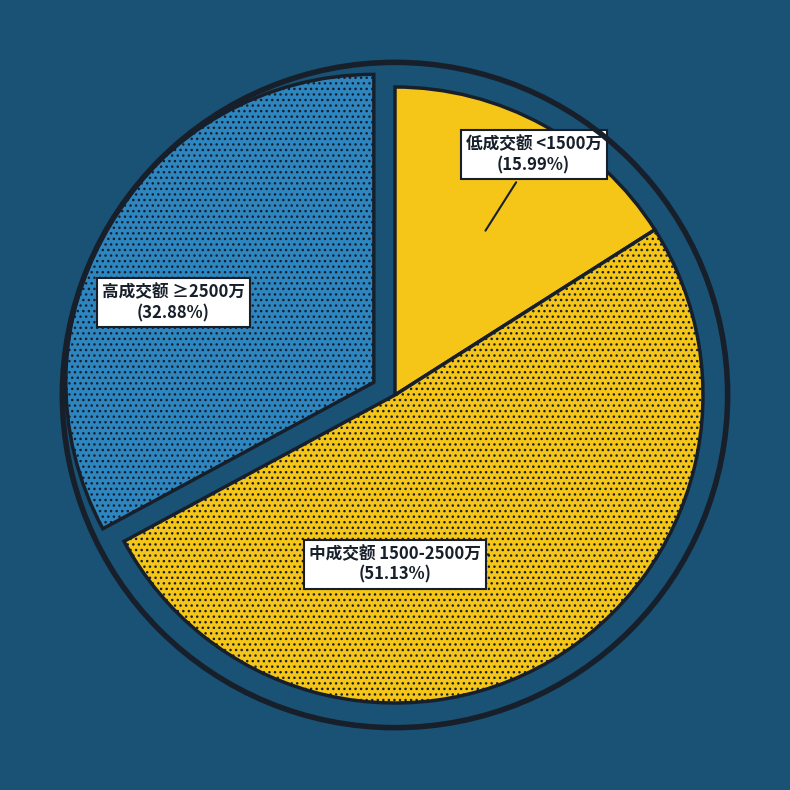

How many segments does this pie chart have?

3